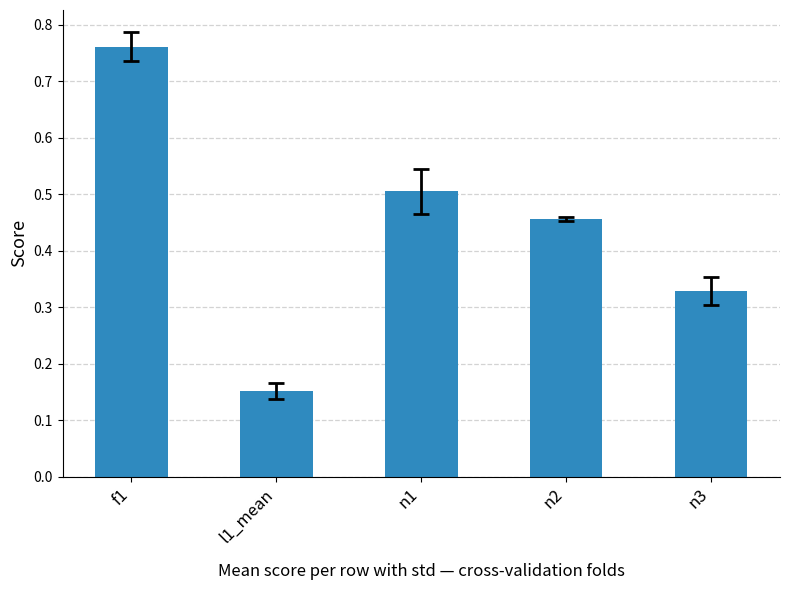

Which category has the lowest value across all series?

l1_mean